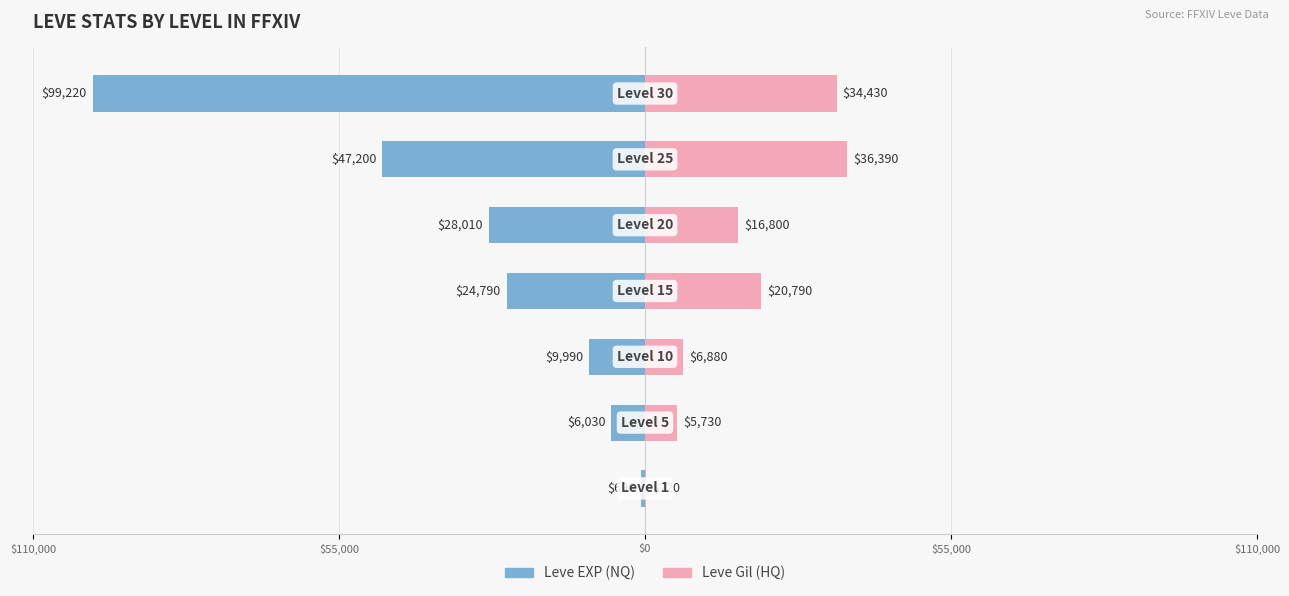

What are all the series names shown in the legend?

Leve EXP (NQ), Leve Gil (HQ)